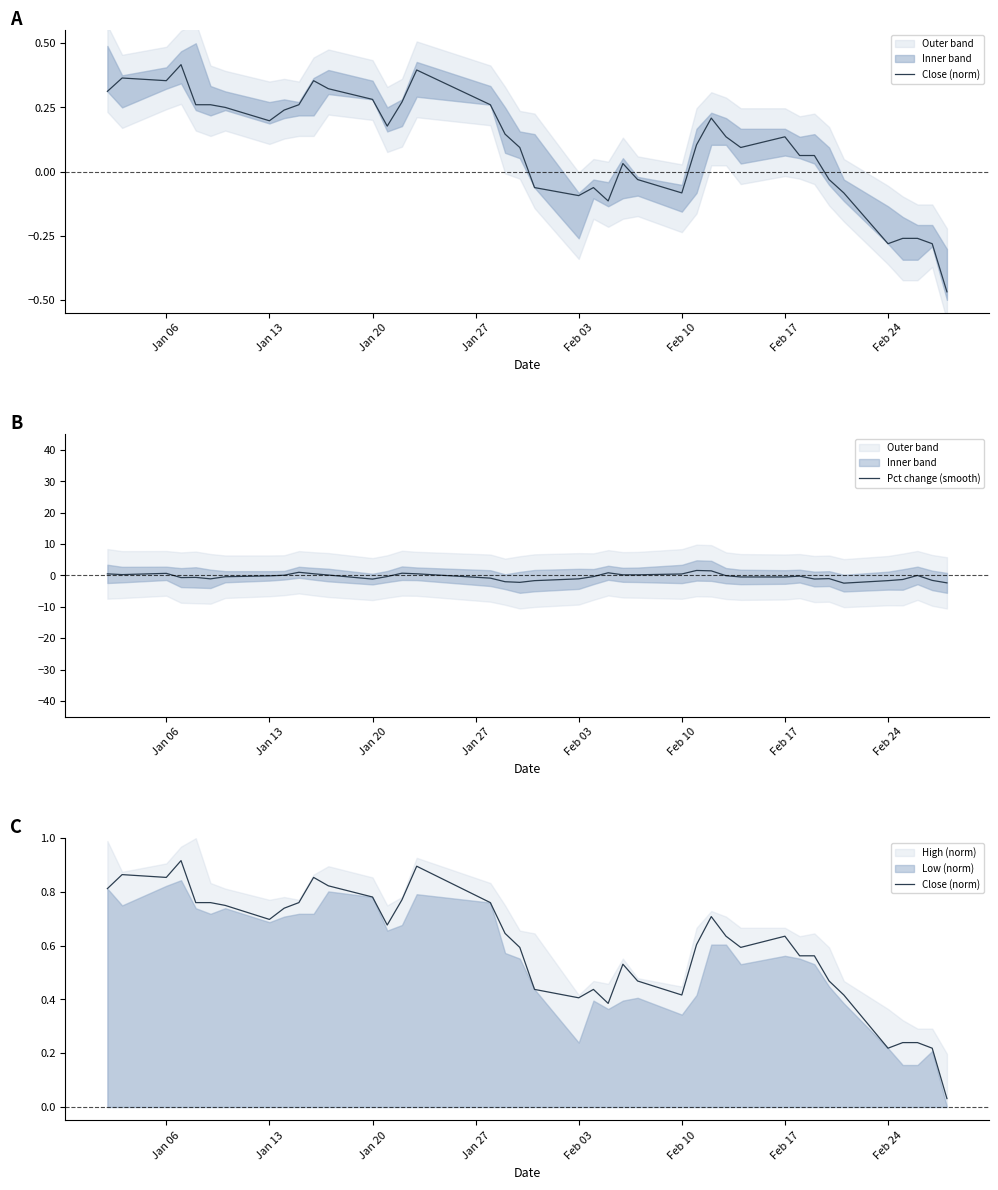

What is the minimum value for Pct change (smooth)?

-2.5